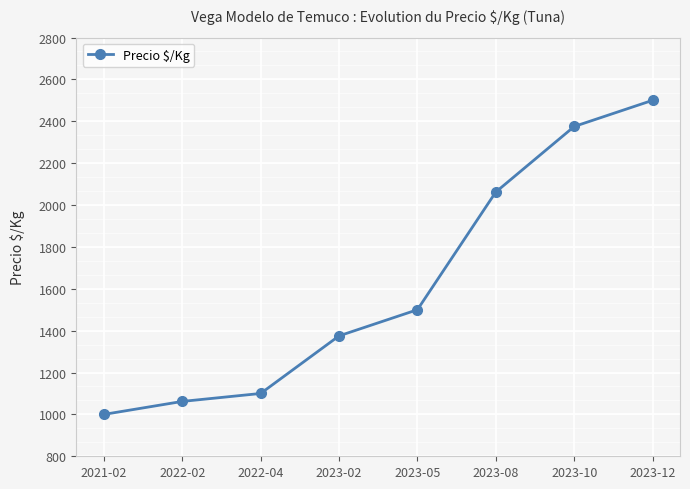

List the labels in order of value, largest first.

2023-12, 2023-10, 2023-08, 2023-05, 2023-02, 2022-04, 2022-02, 2021-02